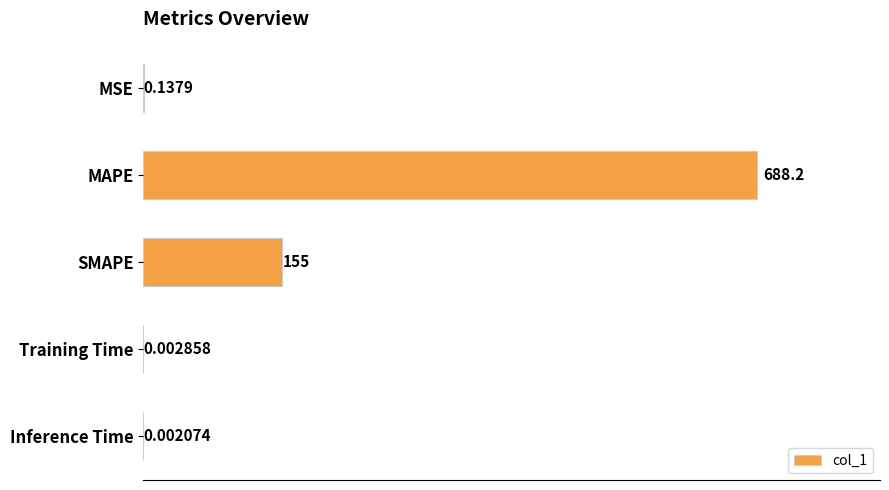

Where is the data nearest to the value 344?

SMAPE